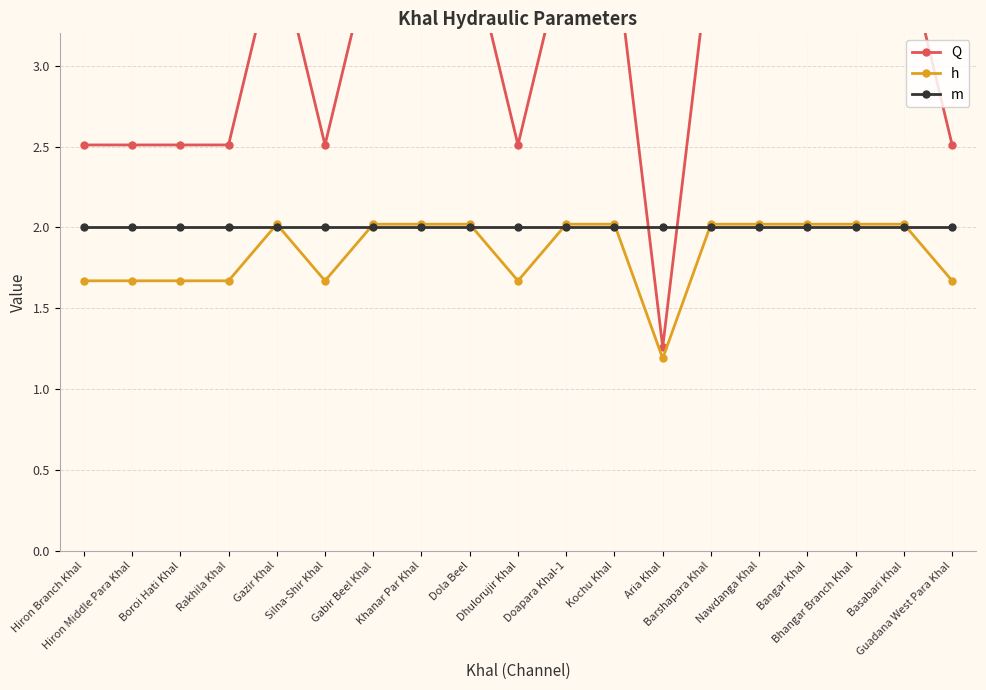

True or false: m has a value of 2.0 at Basabari Khal.

True